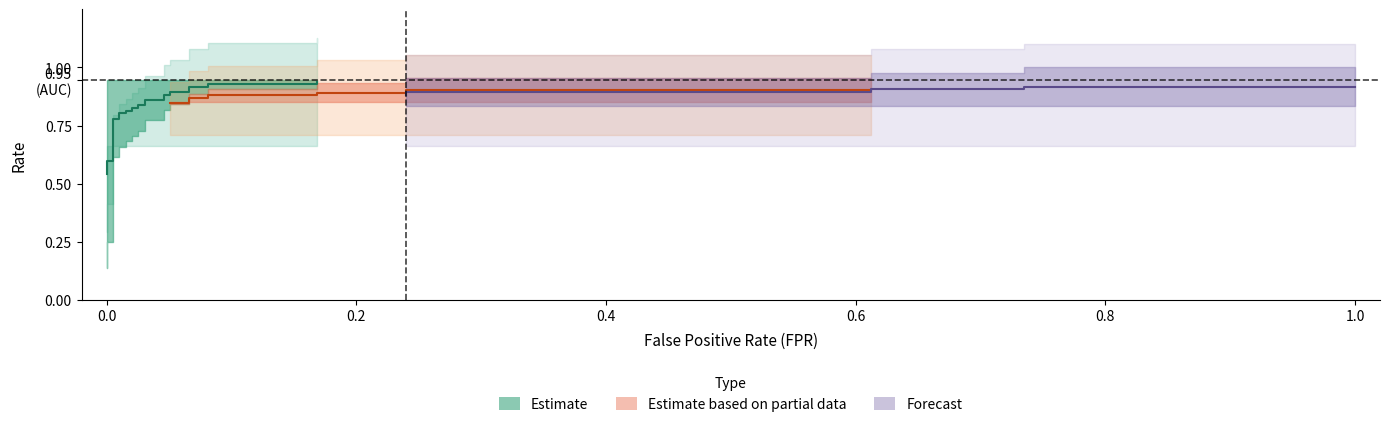

How many times do tpr and roc_auc cross each other?

1